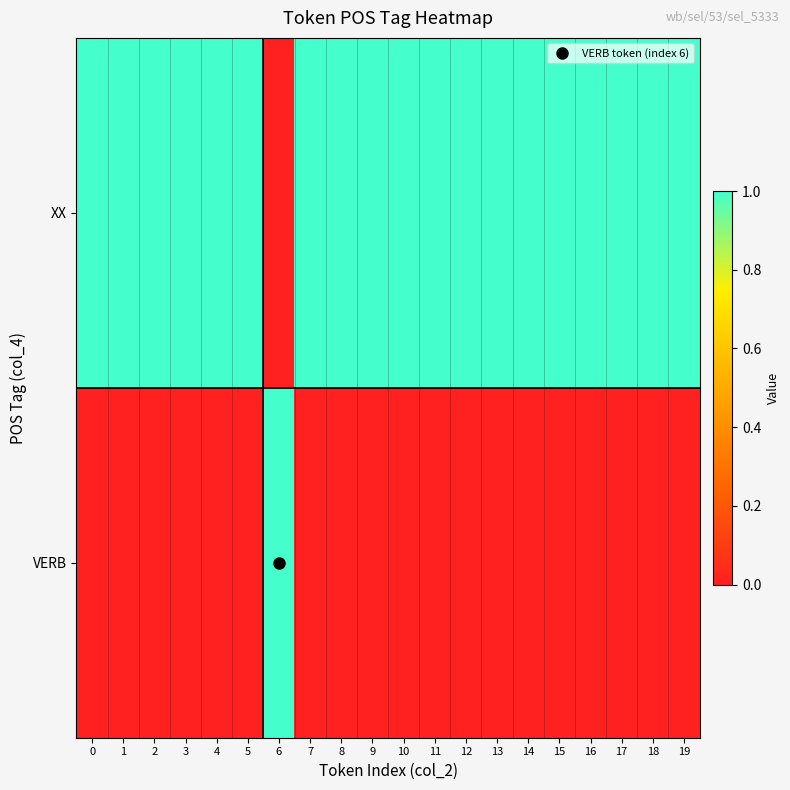

Which series has the widest spread of values?

XX